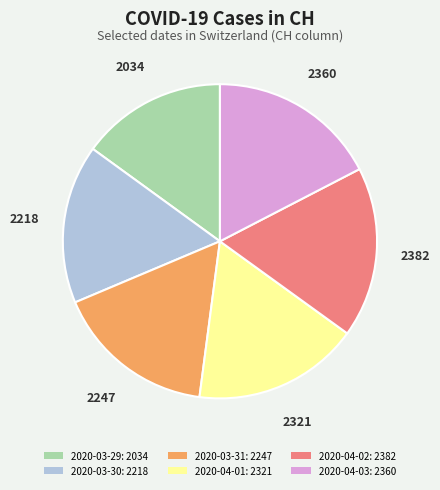

Is the sum of 2020-03-29 and 2020-04-02 greater than half?

No